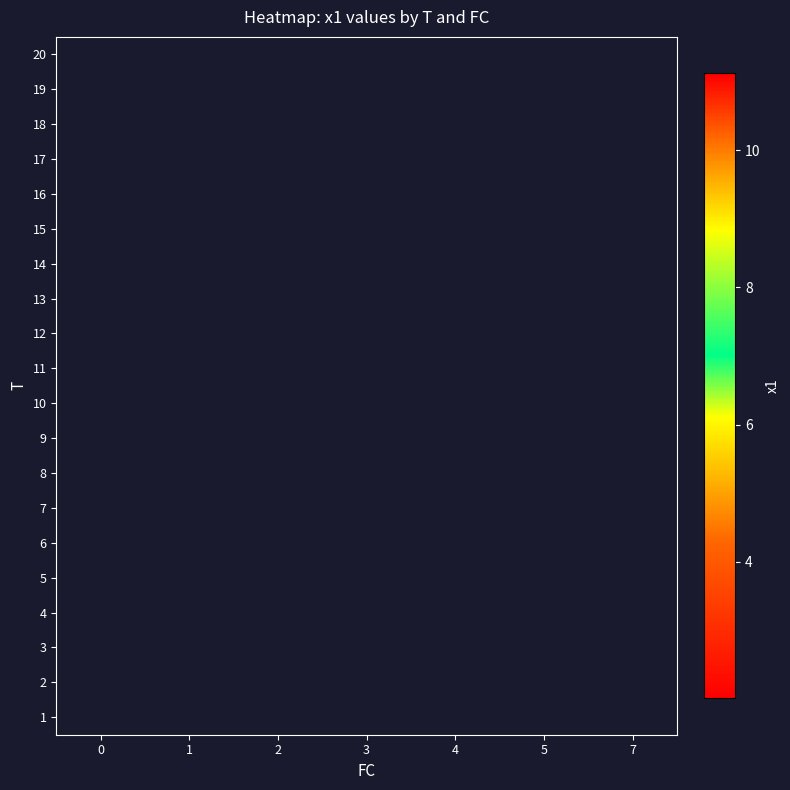

Count the number of data series in this chart.

20